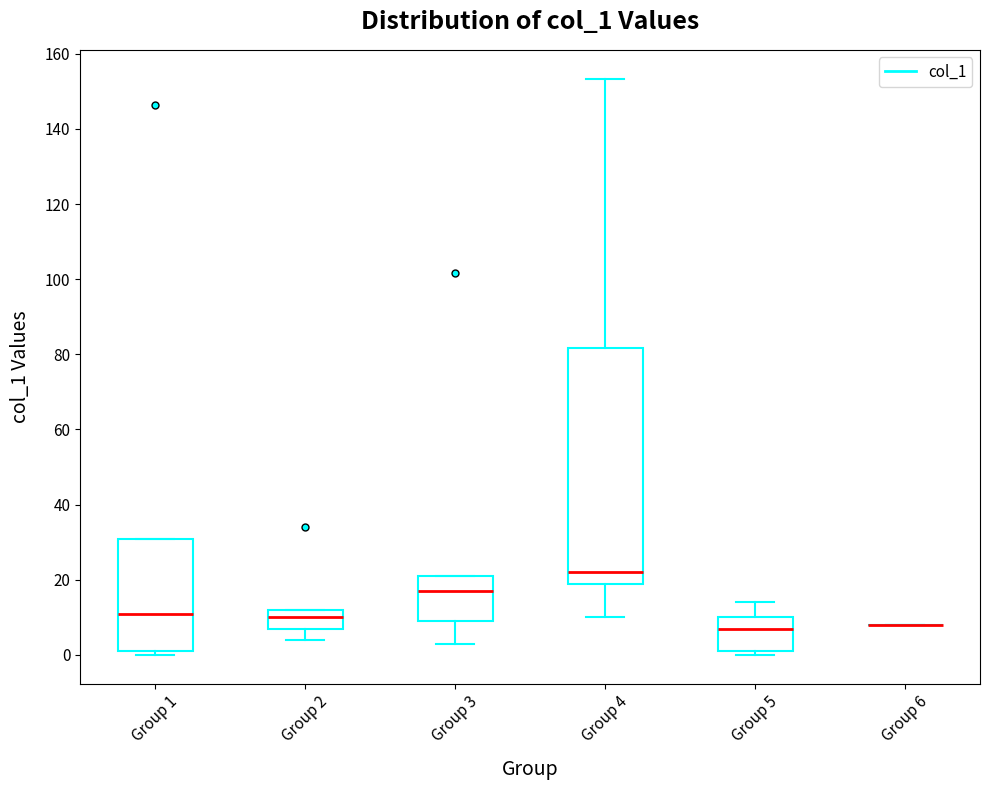

Comparing the boxes themselves (not the whiskers), which one is the tallest?

Group 4